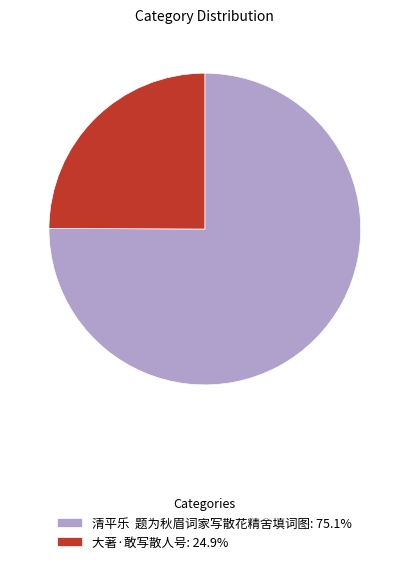

Is there any slice that represents more than half of the pie?

Yes